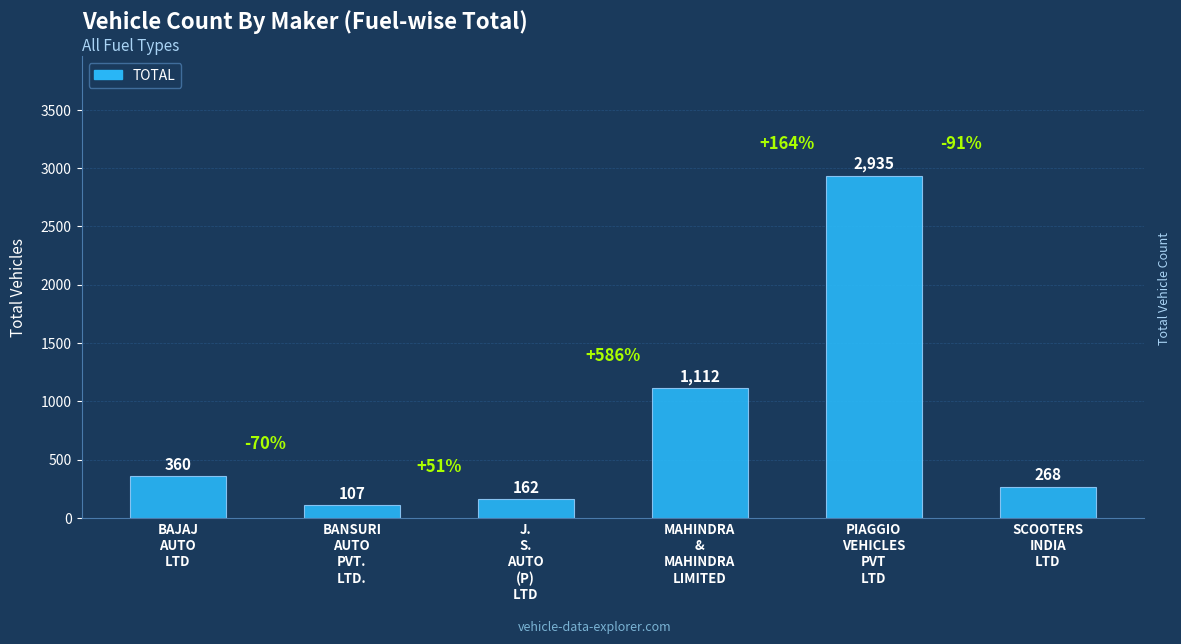

The chart shows a value of 103 at SCOOTERS
INDIA
LTD. True or false?

False